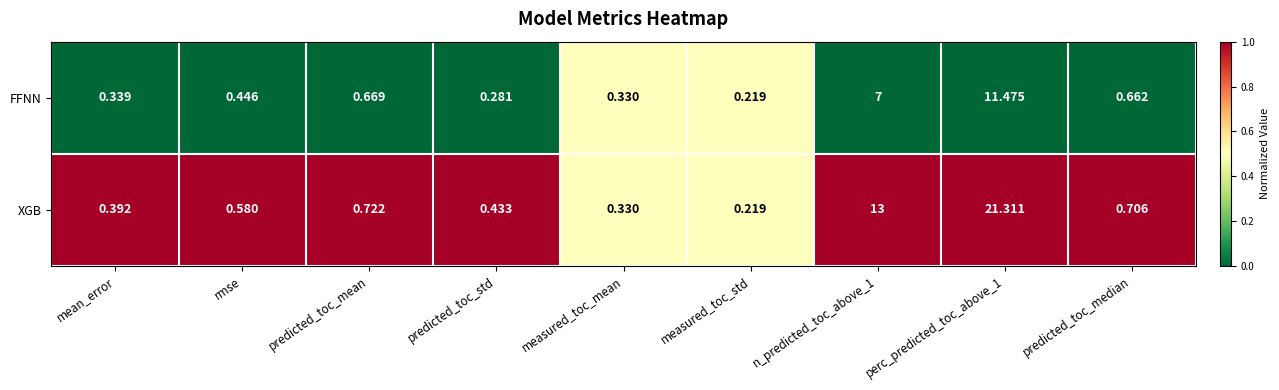

Between mean_error and n_predicted_toc_above_1, which series saw the biggest shift?

XGB